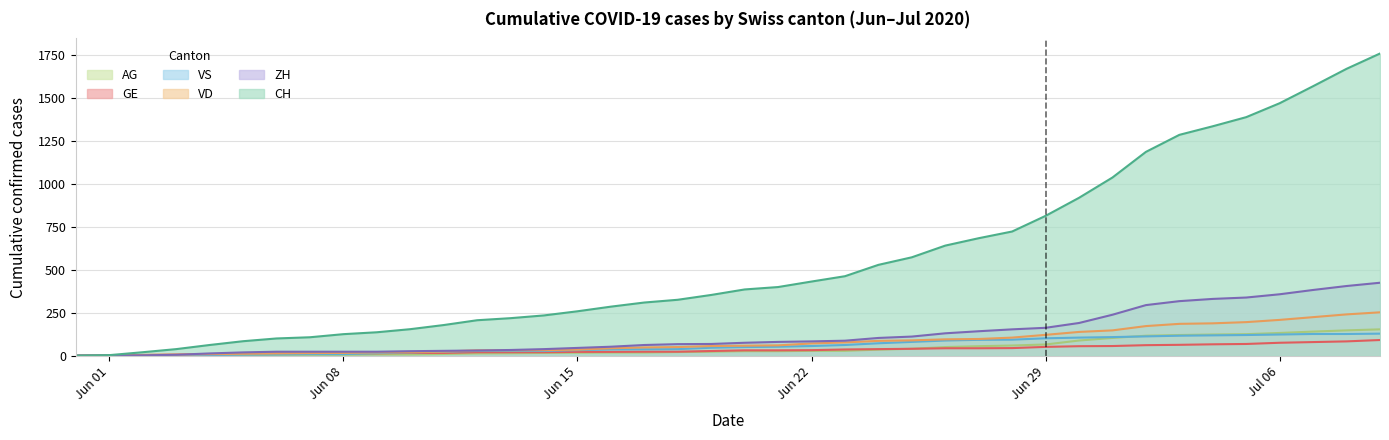

Between 2020-06-11 and 2020-06-02, which is larger?

2020-06-11